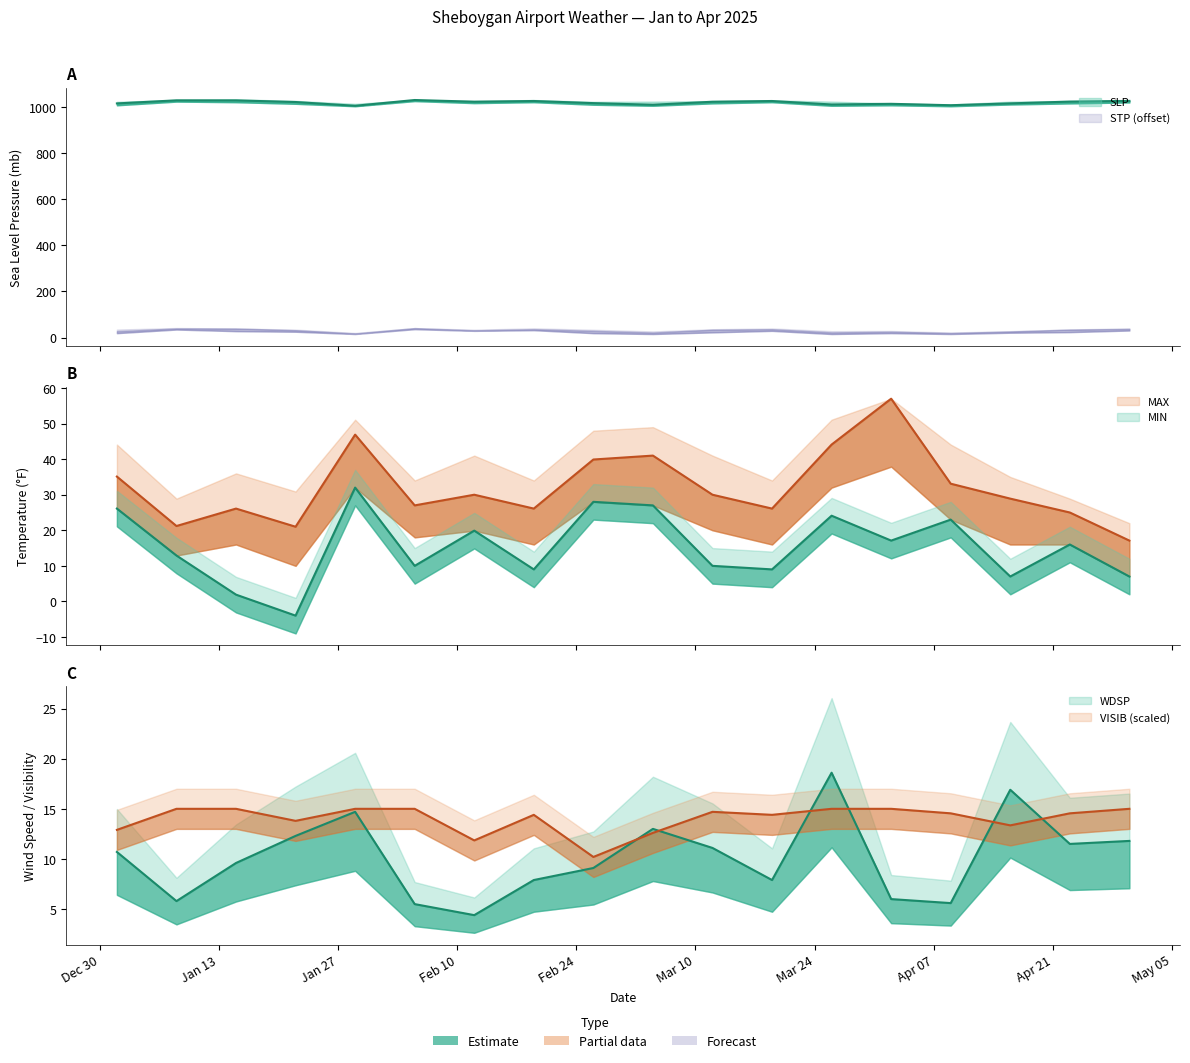

List the labels in order of SLP value, smallest first.

2025-01-29, 2025-04-09, 2025-03-05, 2025-03-26, 2025-04-02, 2025-01-01, 2025-04-16, 2025-02-26, 2025-01-22, 2025-03-12, 2025-02-12, 2025-04-23, 2025-02-19, 2025-03-19, 2025-04-30, 2025-01-15, 2025-01-08, 2025-02-05